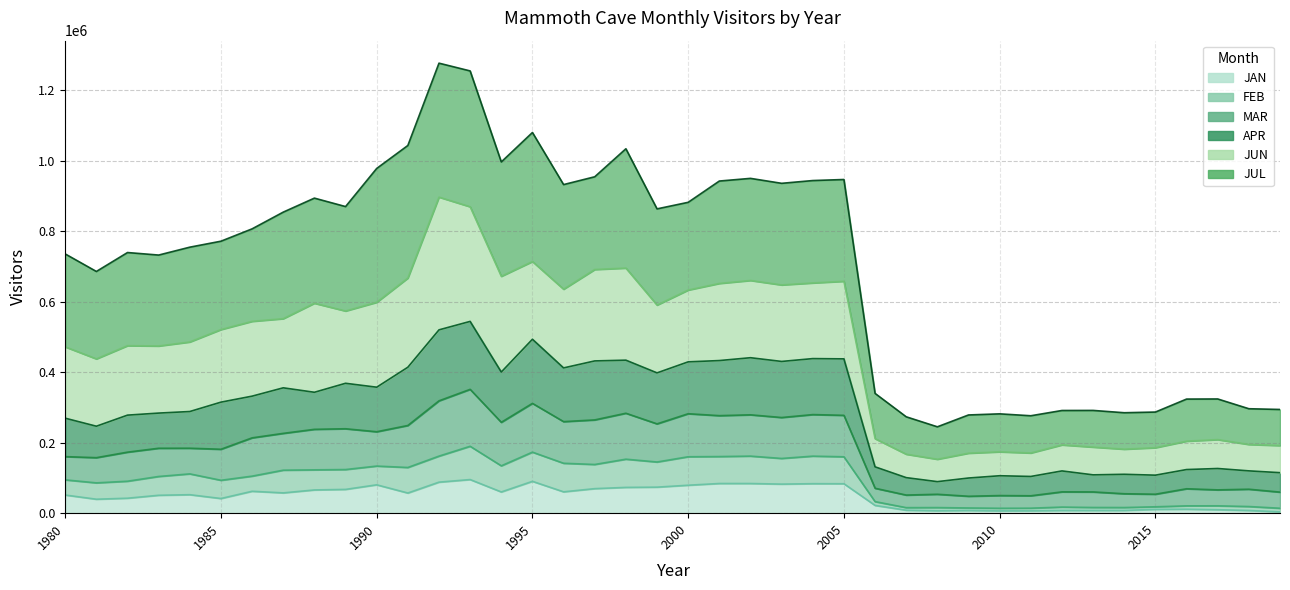

Reading right to left, what are all the values shown in this chart?

JAN: 3651	7719	9842	11253	10855	7874	7795	7845	6889	6653	7775	7054	8468	22036	83583	83723	82516	84214	84248	79362	73891	73200	69655	60604	90393	60231	95423	88092	57212	80526	67506	65985	57591	62196	41633	52446	50820	42495	39627	51540
FEB: 13997	18867	20869	20794	18111	16036	16188	17318	14190	13952	14792	15884	15709	32812	160079	161916	155357	162000	160705	160168	145281	153294	138242	141692	173249	134439	189909	161988	129722	133720	123875	122991	122058	105135	93392	111571	104190	90729	86031	94572
MAR: 59776	68051	66159	69302	53845	55163	60306	60507	49385	49993	48040	53689	51407	70742	277808	279866	271567	279227	276882	282301	253541	283705	264769	259884	311722	257949	351542	318943	248954	231163	239659	238053	226572	213843	181454	184426	184302	173250	157575	160521
APR: 114986	120103	126827	123843	107908	110390	108798	119949	104233	106268	99794	89514	100885	131526	438071	438807	430738	441329	433229	429597	398275	434359	432233	412381	493747	400687	544427	520413	414339	357613	368740	343218	355863	332208	315173	288586	284130	278322	246876	269631
JUL: 294417	296490	324212	323904	287063	285121	291695	291501	276556	281963	278808	245181	273572	339975	947211	944261	936386	950439	942857	882471	863834	1034470	954977	932786	1080651	997096	1255453	1277473	1043805	978599	870370	894358	854615	807125	772069	755135	732731	739891	686160	735907